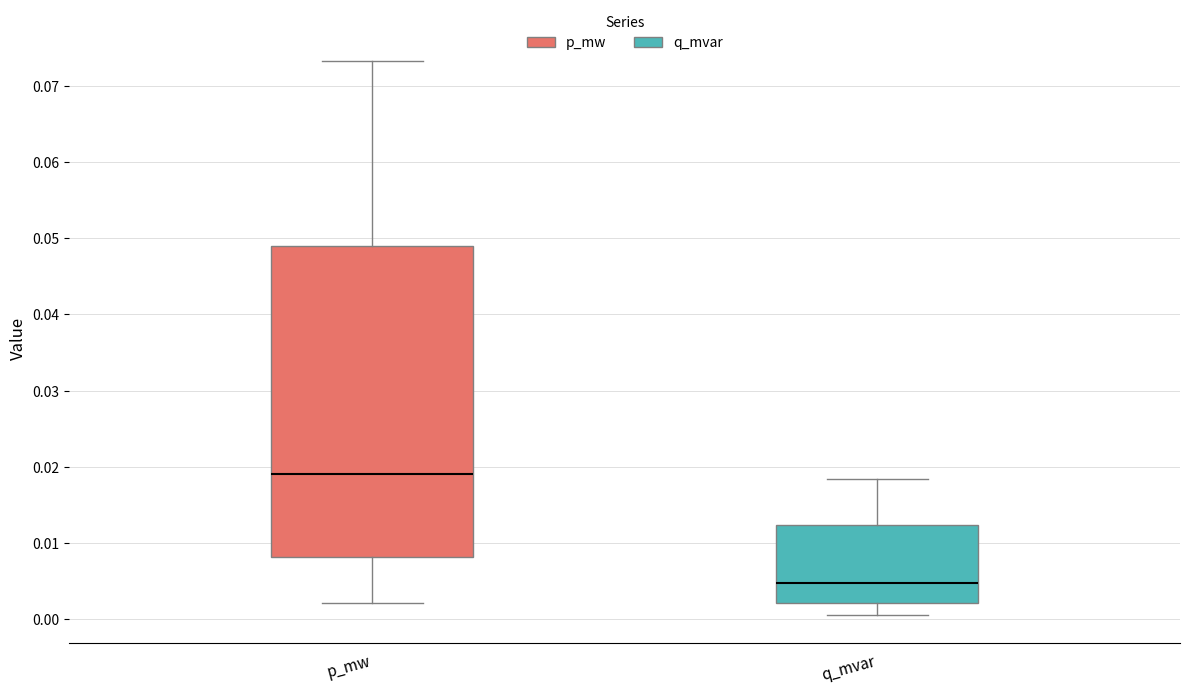

Which box is the tallest, from its lower edge to its upper edge?

p_mw